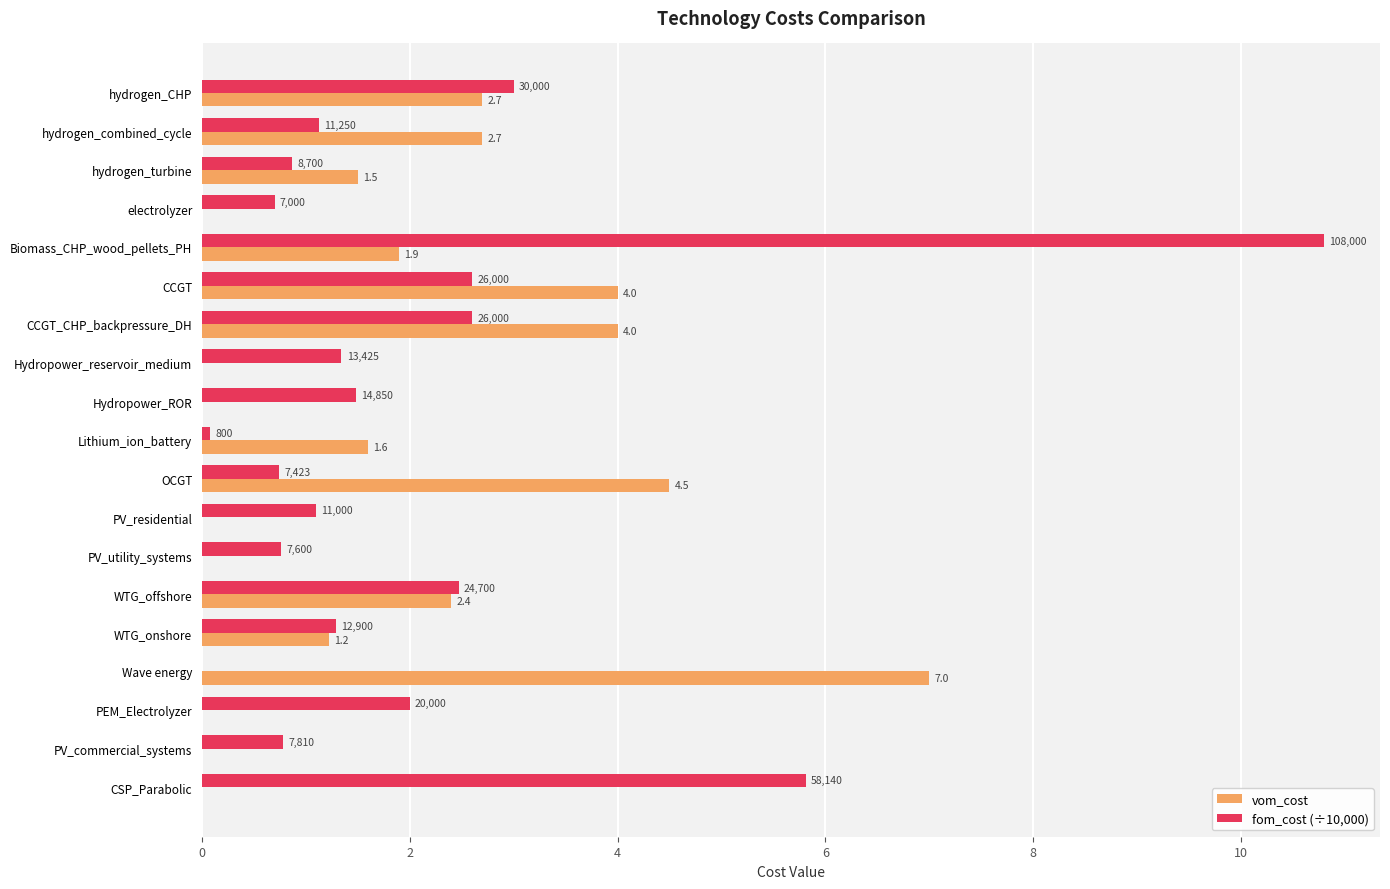

What are all the series names shown in the legend?

vom_cost, fom_cost (÷10,000)